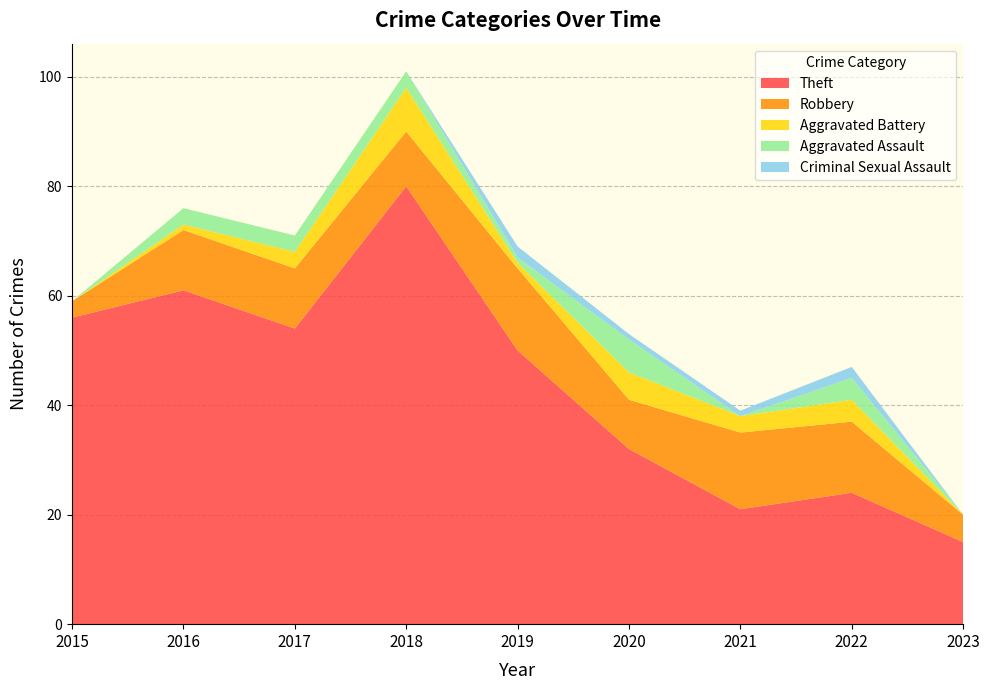

Reading left to right, what are all the values shown in this chart?

Theft: 2015=56	2016=61	2017=54	2018=80	2019=50	2020=32	2021=21	2022=24	2023=15
Robbery: 2015=3	2016=11	2017=11	2018=10	2019=15	2020=9	2021=14	2022=13	2023=5
Aggravated Battery: 2015=0	2016=1	2017=3	2018=8	2019=1	2020=5	2021=3	2022=4	2023=0
Aggravated Assault: 2015=0	2016=3	2017=3	2018=3	2019=1	2020=6	2021=0	2022=4	2023=0
Criminal Sexual Assault: 2015=0	2016=0	2017=0	2018=0	2019=2	2020=1	2021=1	2022=2	2023=0